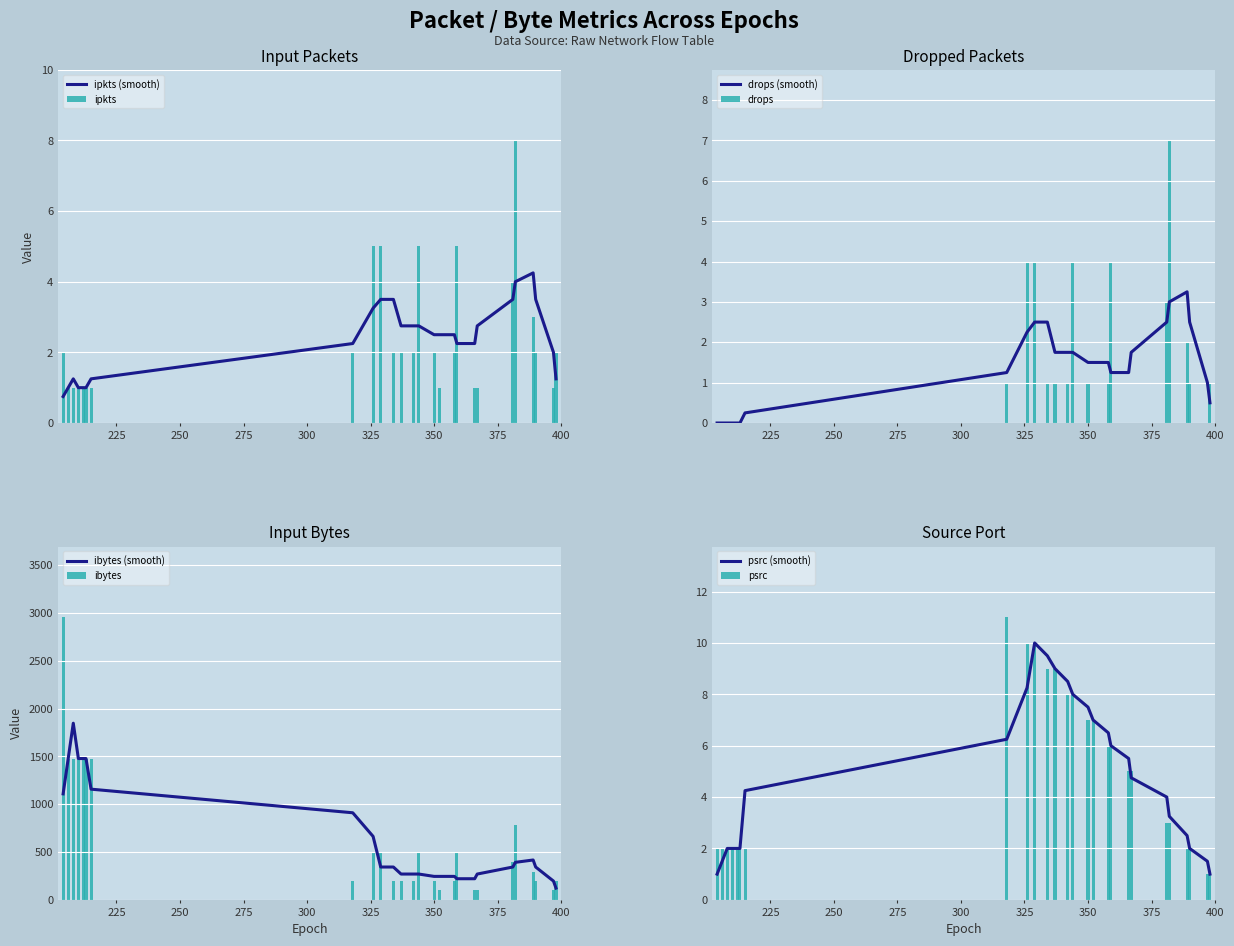

Reading left to right, extract all data points from this chart.

ipkts: 2	1	1	1	1	1	1	2	5	5	2	2	2	5	2	1	2	5	1	1	4	8	3	2	1	2
drops: 0	0	0	0	0	0	0	1	4	4	1	1	1	4	1	0	1	4	0	0	3	7	2	1	0	1
ibytes: 2956	1478	1478	1478	1478	1478	1478	196	490	490	196	196	196	490	196	98	196	490	98	98	392	784	294	196	98	196
psrc: 2	2	2	2	2	2	2	11	10	10	9	9	8	8	7	7	6	6	5	5	3	3	2	2	1	1